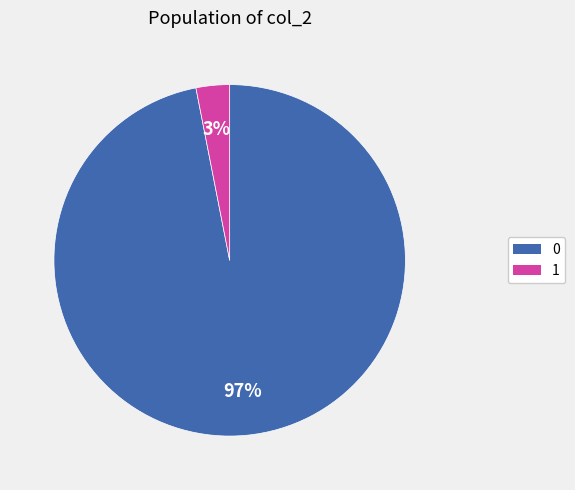

To the nearest percent, what portion does 0 represent?

97%